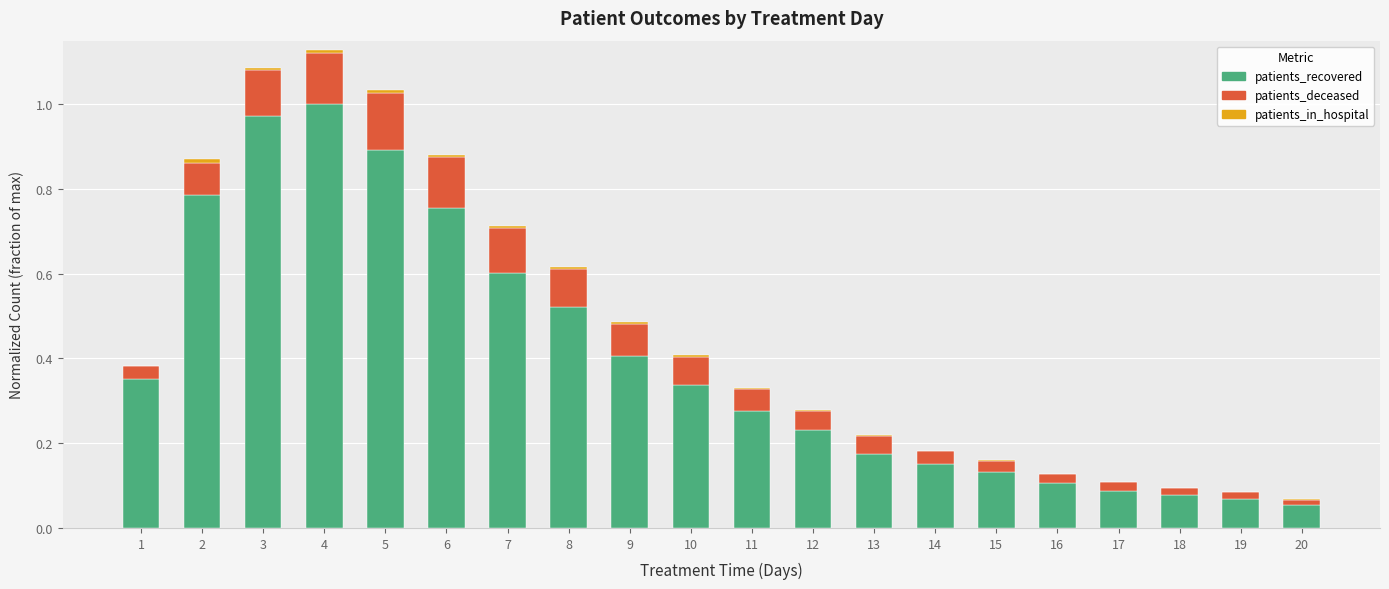

The value of patients_recovered at 15 is 0.1. True or false?

True